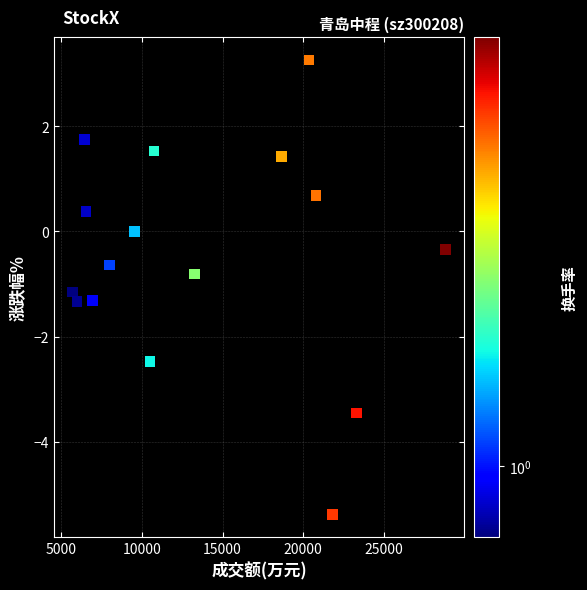

What is the range of Y values (max minus min)?

8.6